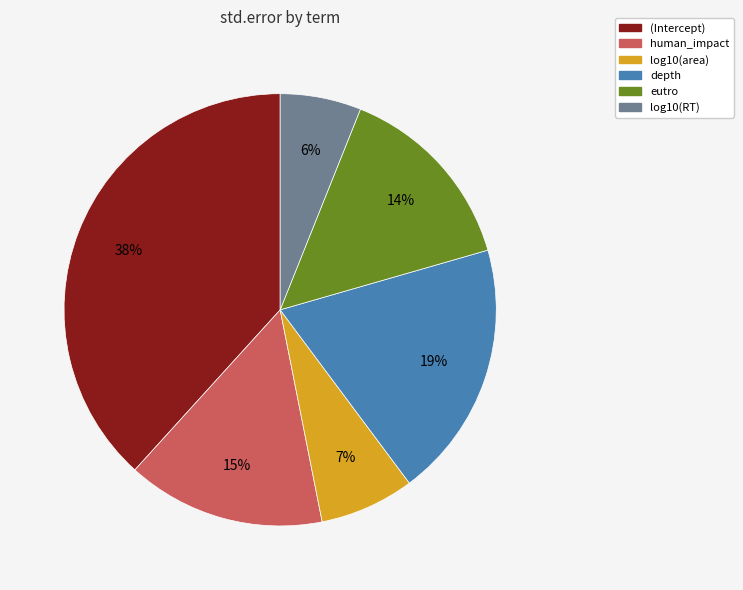

Between log10(area) and depth, which is larger?

depth